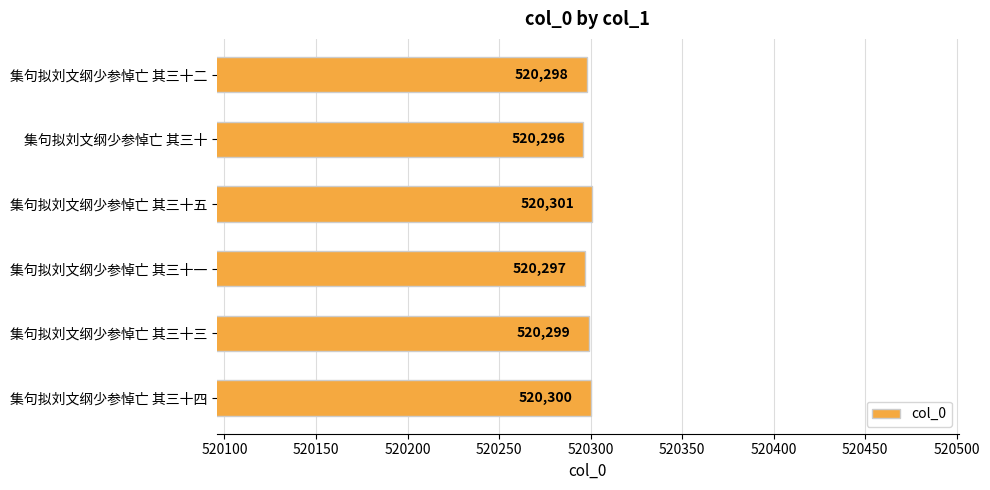

What is the ratio of the value at 集句拟刘文纲少参悼亡 其三十一 to the value at 集句拟刘文纲少参悼亡 其三十?

1.0